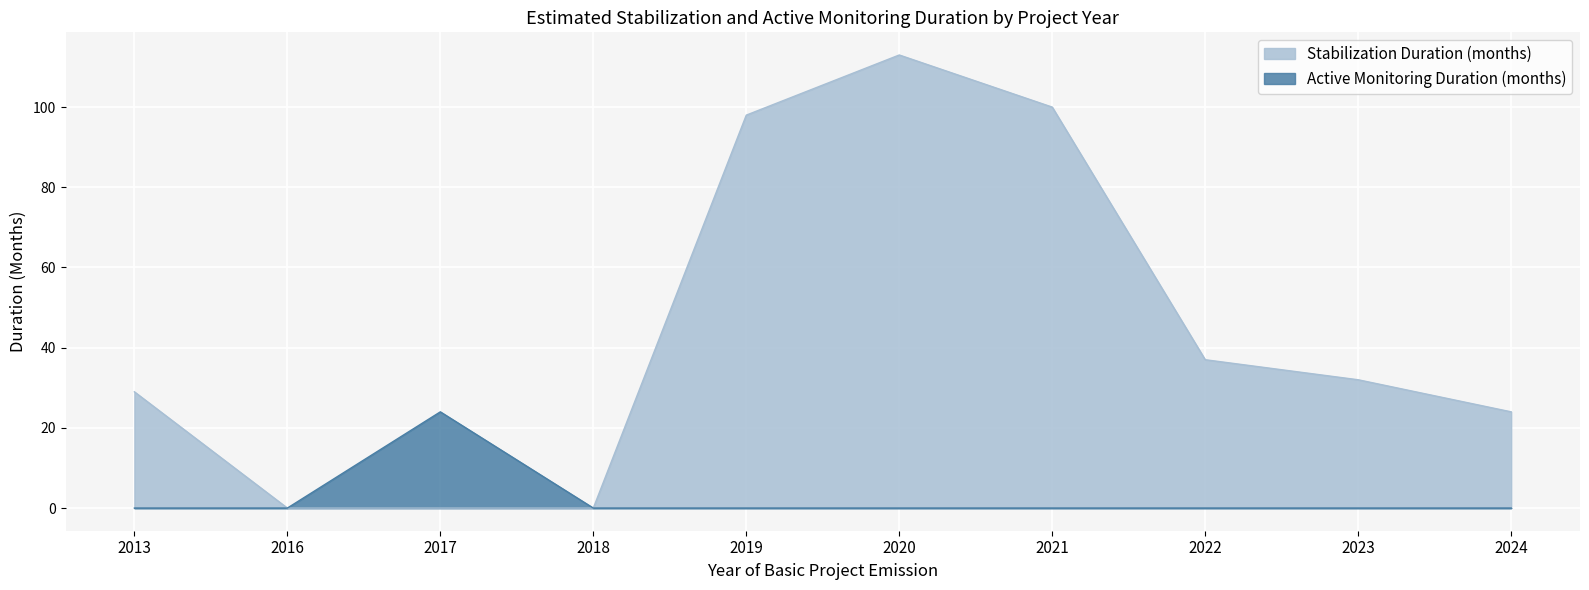

Count the number of data series in this chart.

2